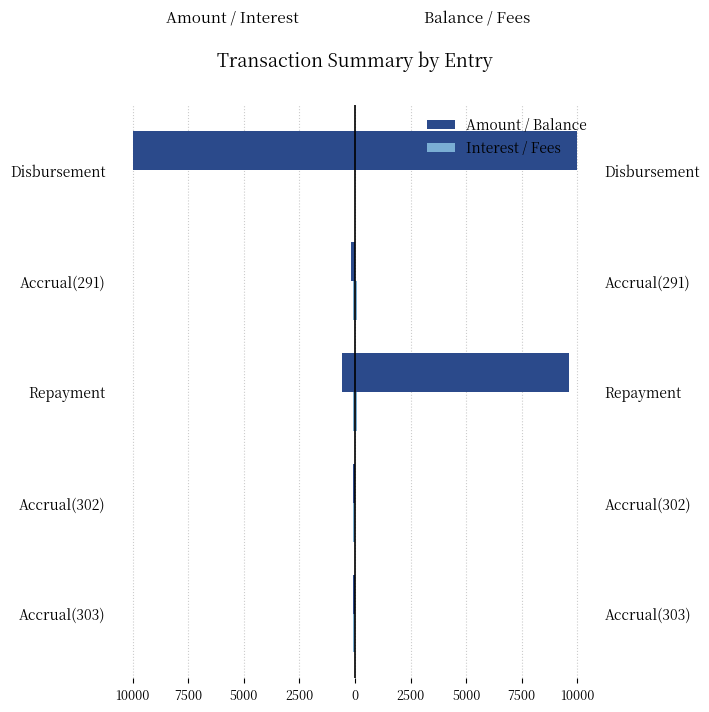

What is the average value of the Interest series?

-78.3